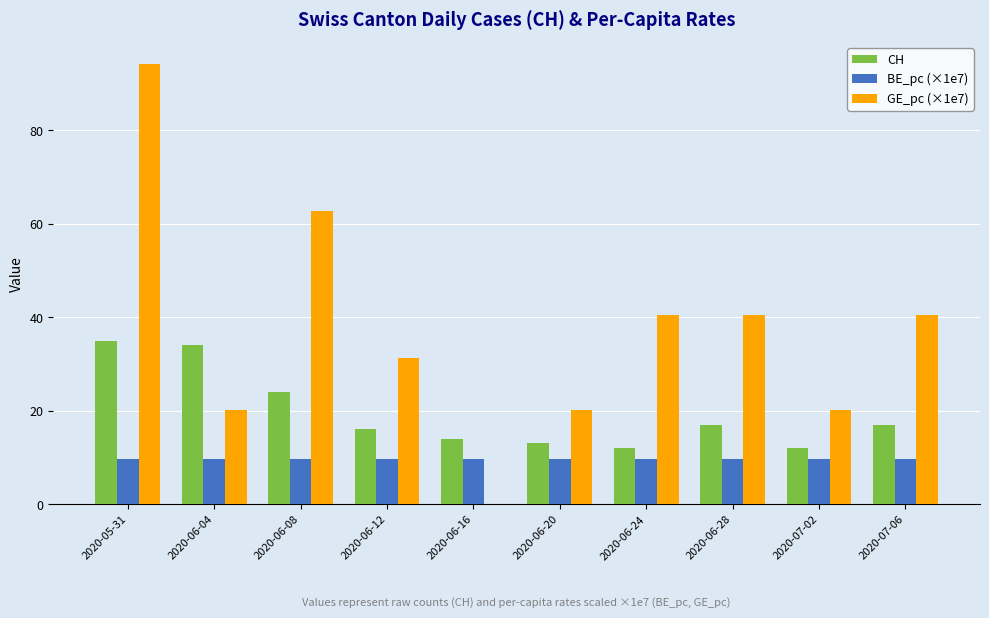

What is the spread (max minus min) of values at 2020-06-28?

30.7